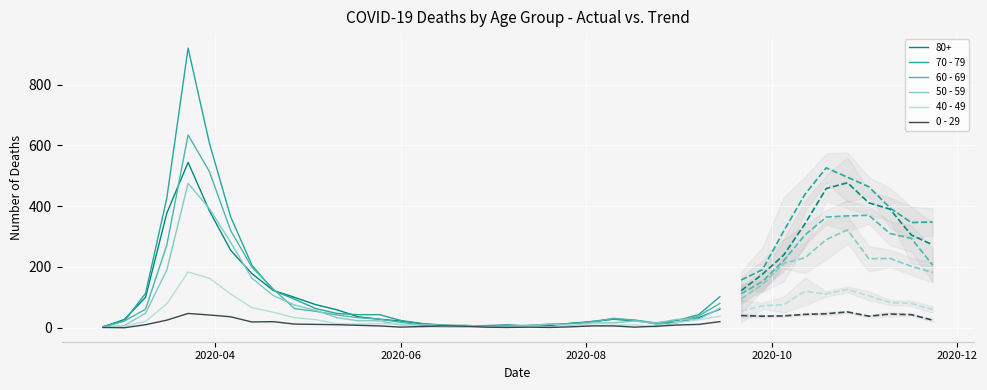

What is the difference between the 60 - 69 values at 17 and 14?

15